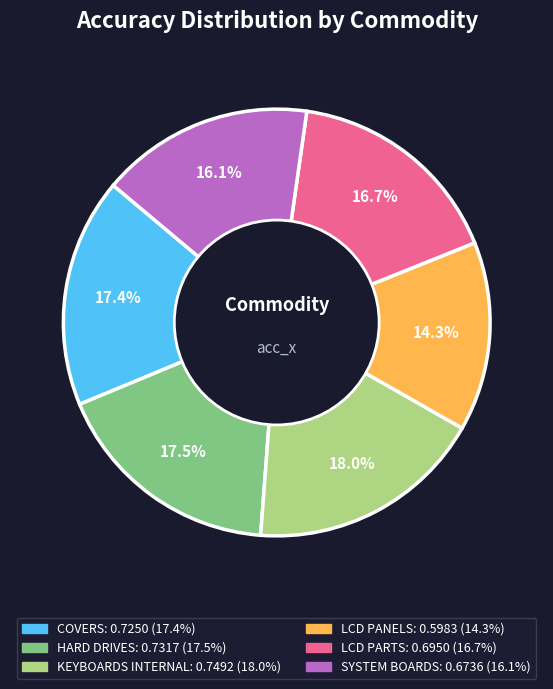

Do COVERS and HARD DRIVES together represent more than half of the pie?

No